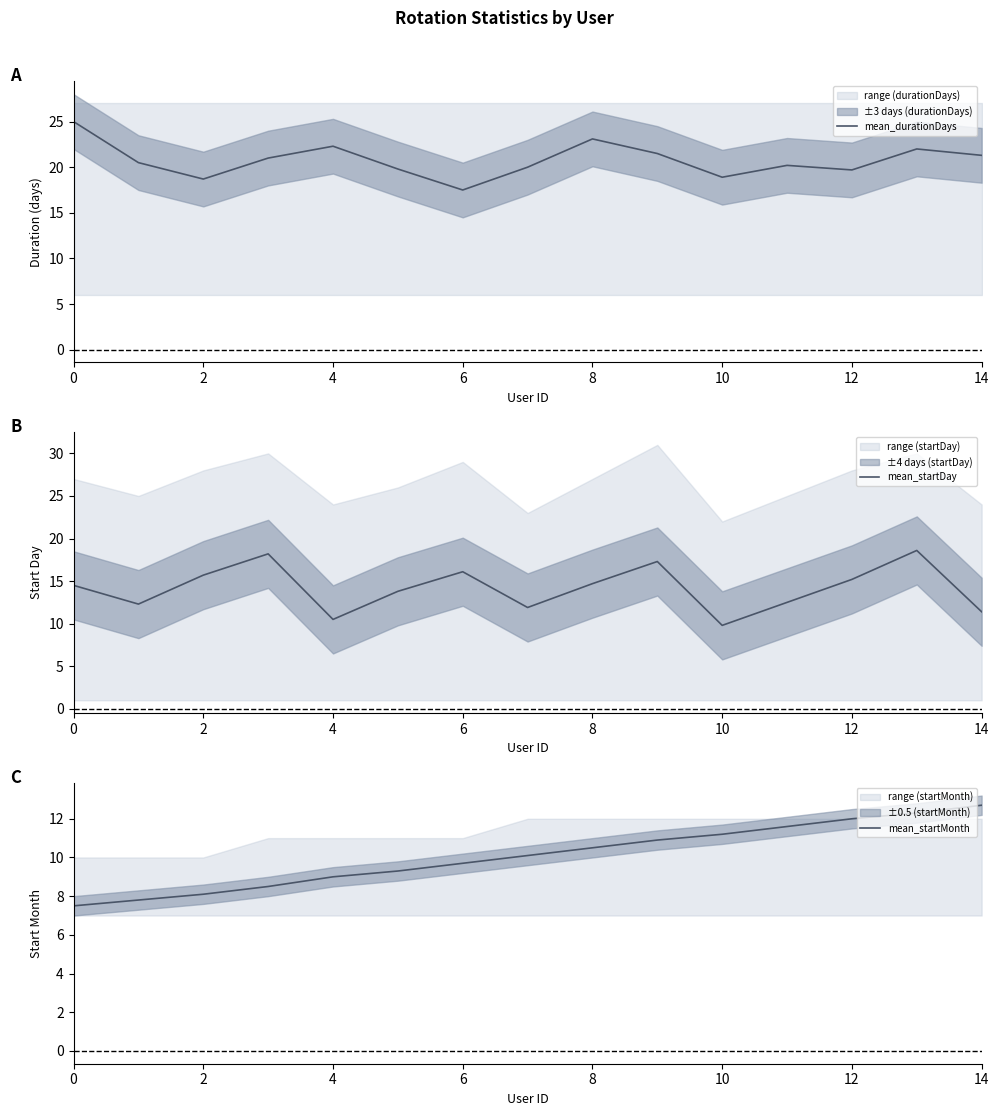

Is it true that mean_startMonth equals 10.9 at 9?

True